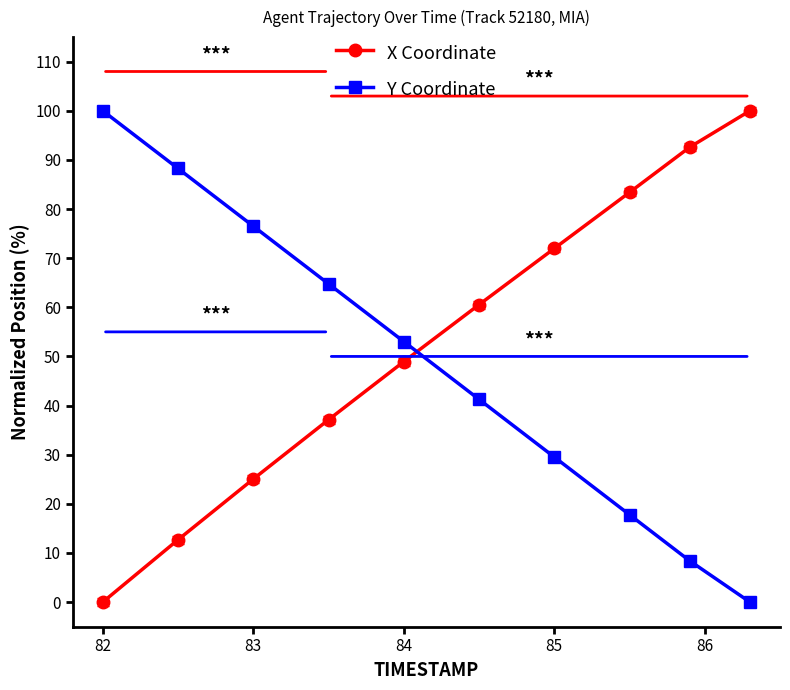

How many times do X Coordinate and Y Coordinate cross each other?

1